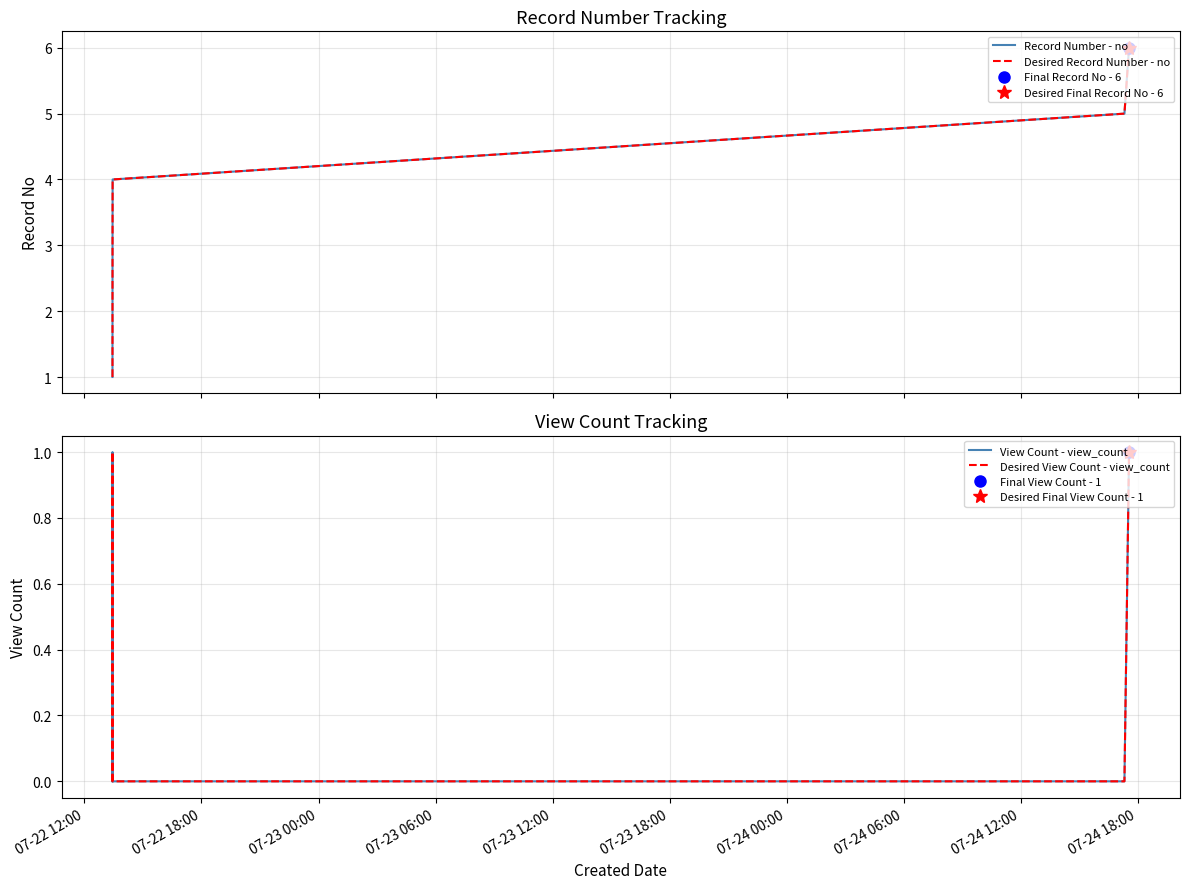

What are all the series names shown in the legend?

Record Number - no, Desired Record Number - no, View Count - view_count, Desired View Count - view_count